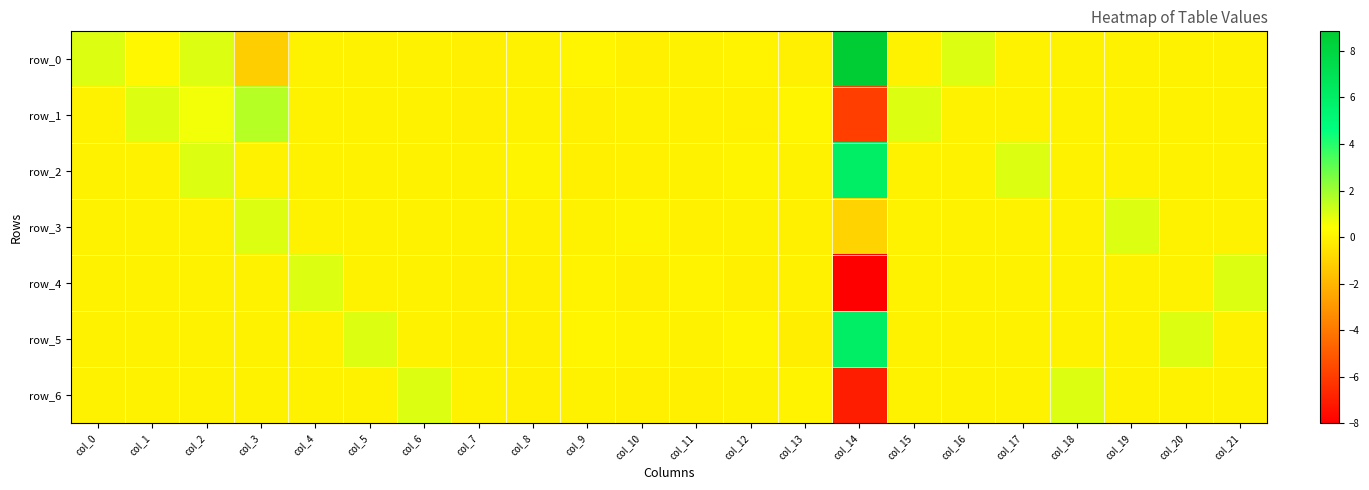

What is the spread (max minus min) of values at col_6?

1.0